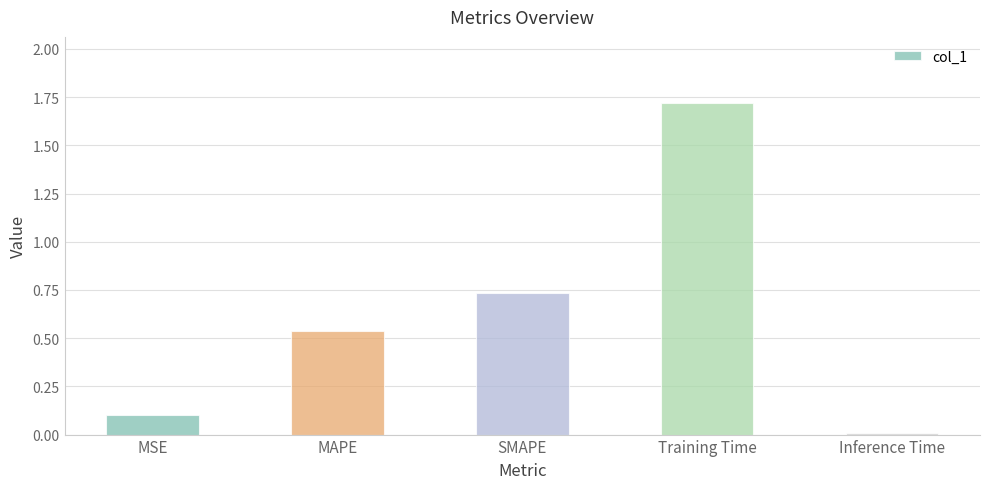

Are the bars grouped side by side (vs. stacked)?

No